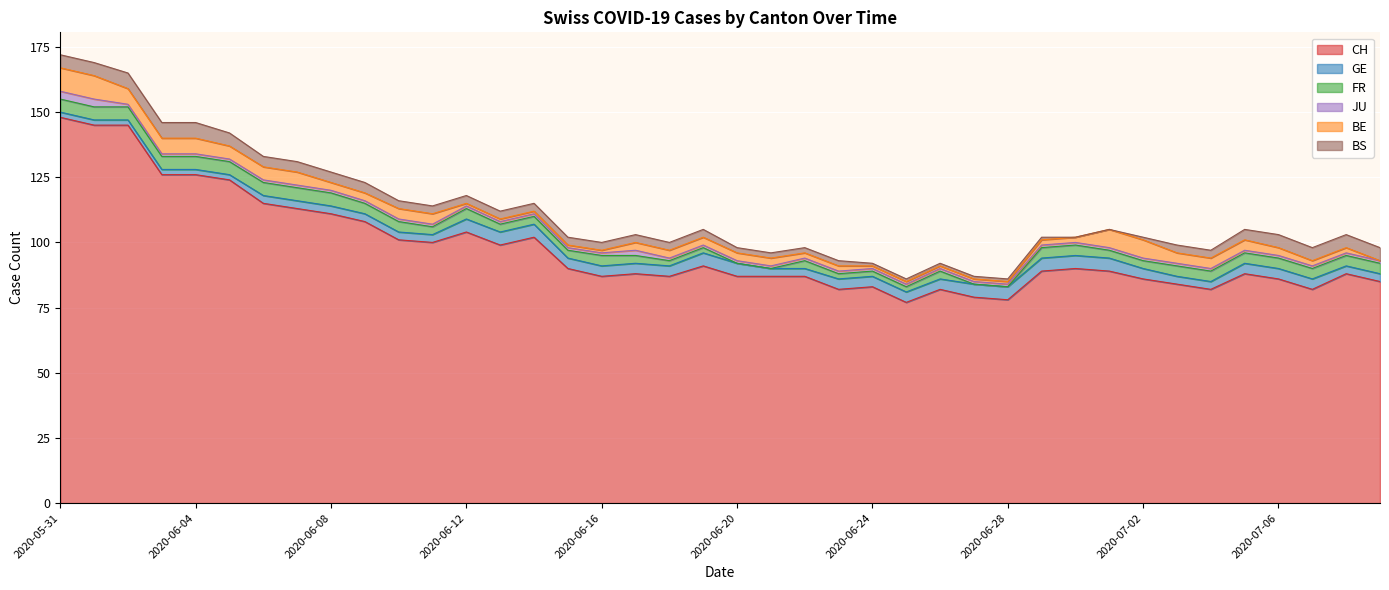

What is the label of the 36th point from the right?

2020-06-04